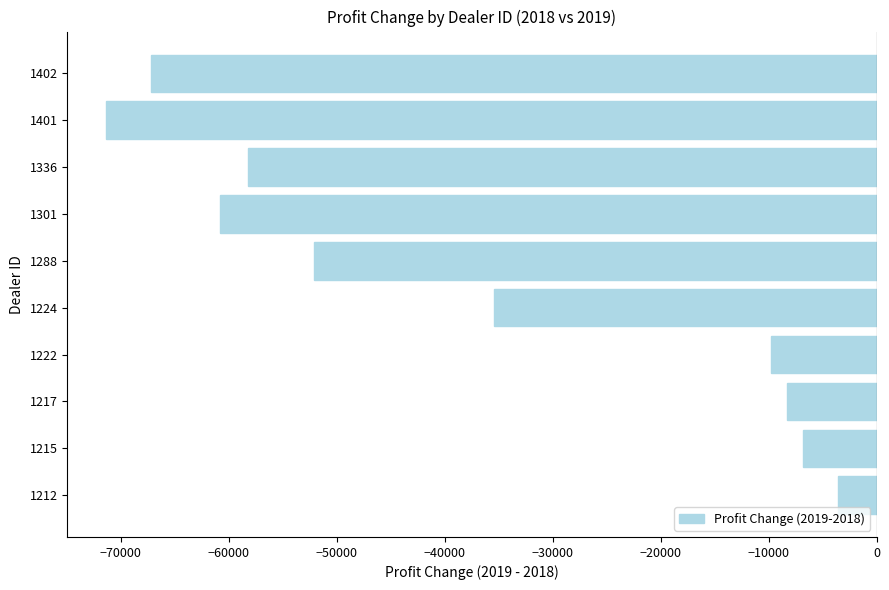

Rank the categories by value from highest to lowest.

1212, 1215, 1217, 1222, 1224, 1288, 1336, 1301, 1402, 1401